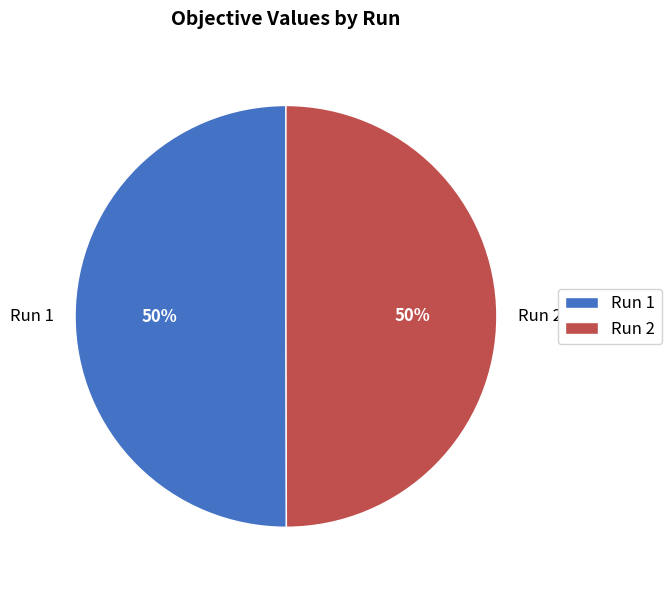

To the nearest percent, what is the combined percentage of Run 1 and Run 2?

100%